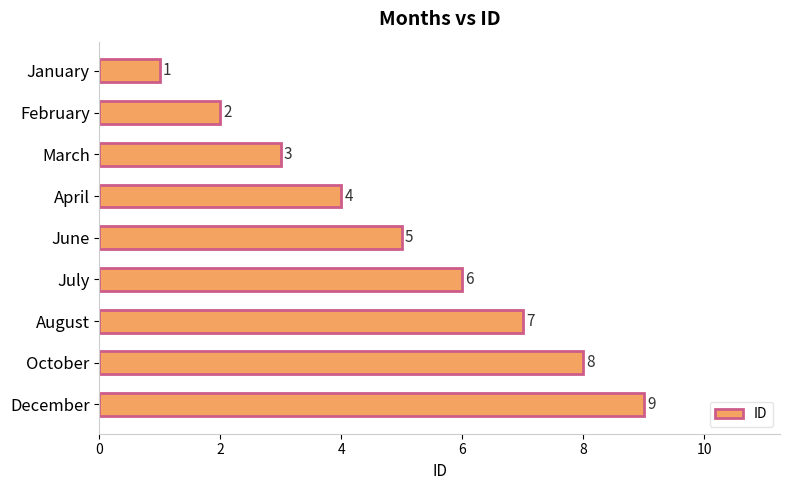

Which has a higher value, February or January?

February